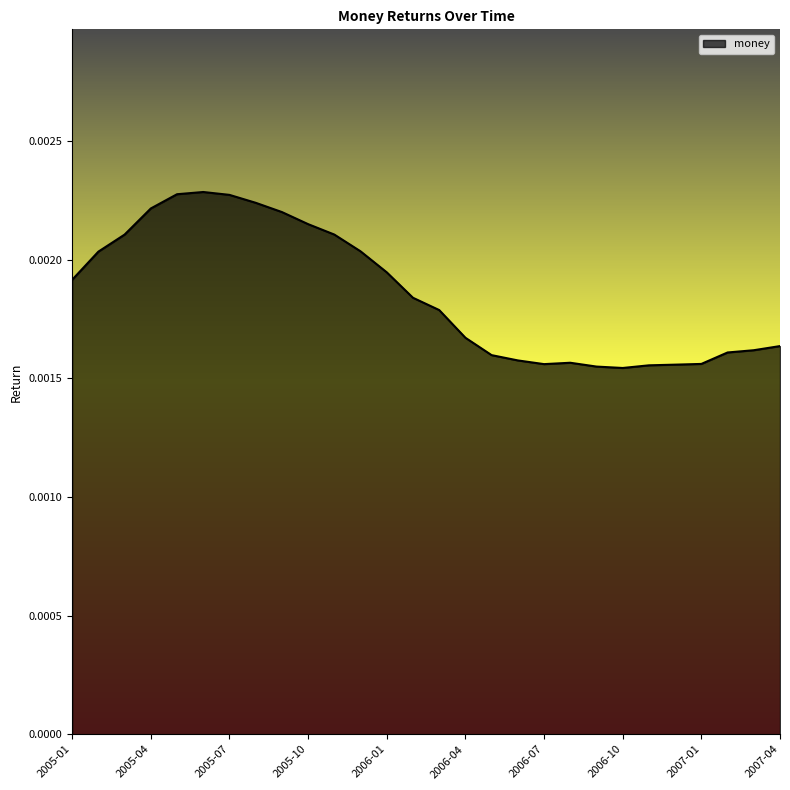

At which label is the value closest to 0?

2006-10